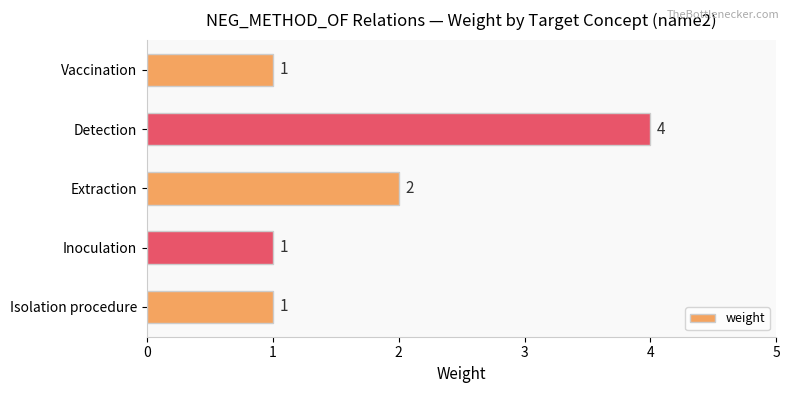

Which has a higher value, Detection or Extraction?

Detection